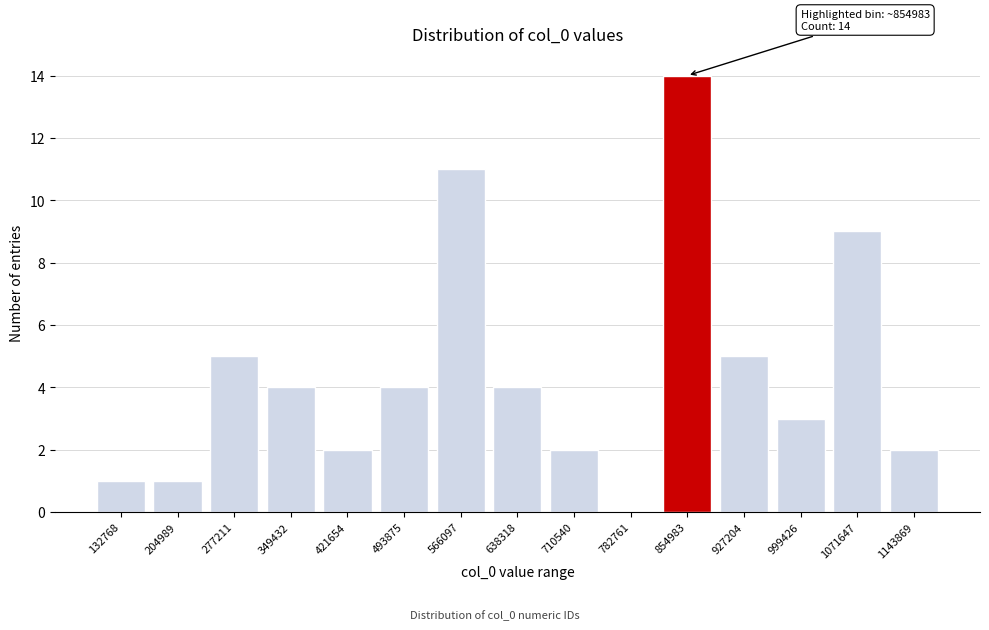

Reading left to right, what are all the values shown in this chart?

132768=1	204989=1	277211=5	349432=4	421654=2	493875=4	566097=11	638318=4	710540=2	782761=0	854983=14	927204=5	999426=3	1071647=9	1143869=2